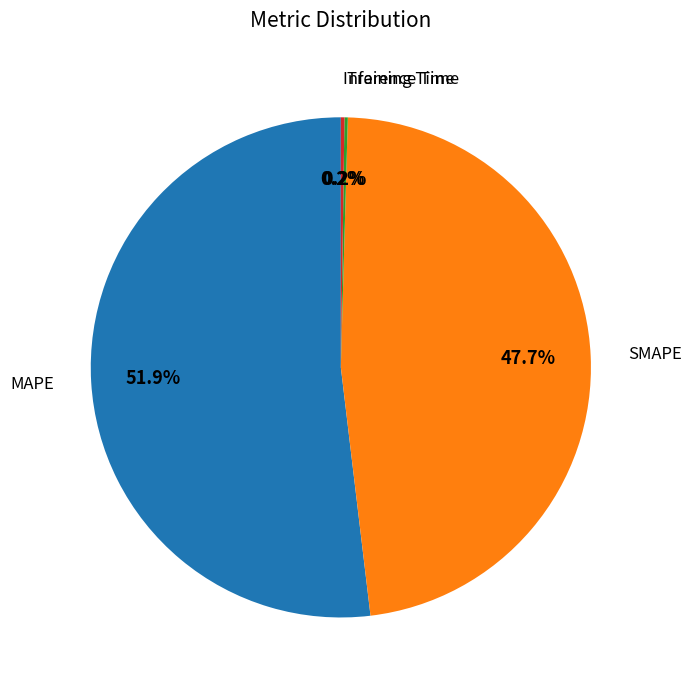

Is there a majority slice in this chart?

Yes